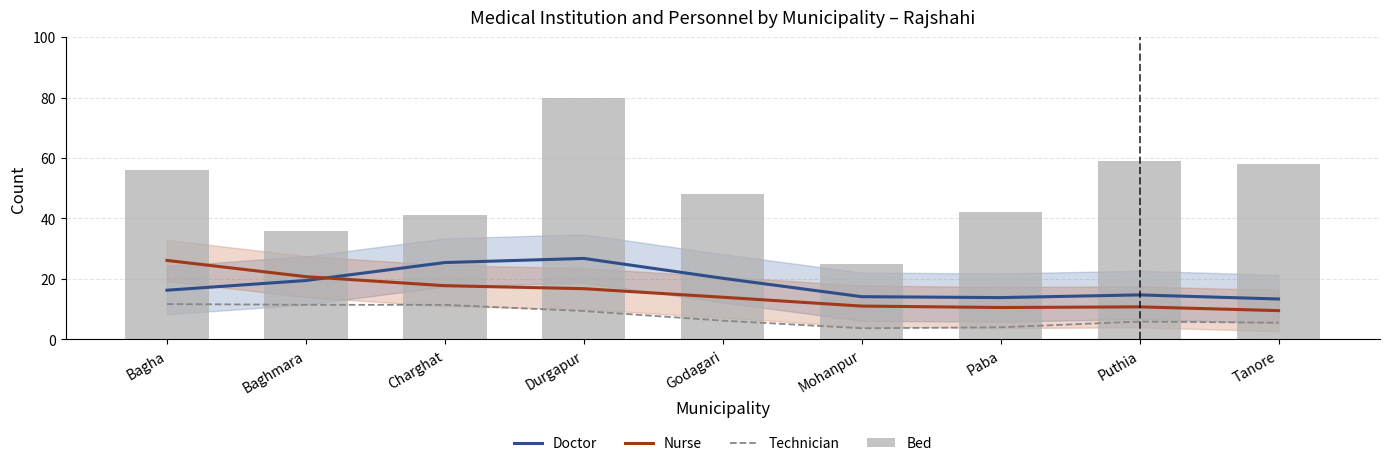

Which series has the largest total across all categories?

Bed